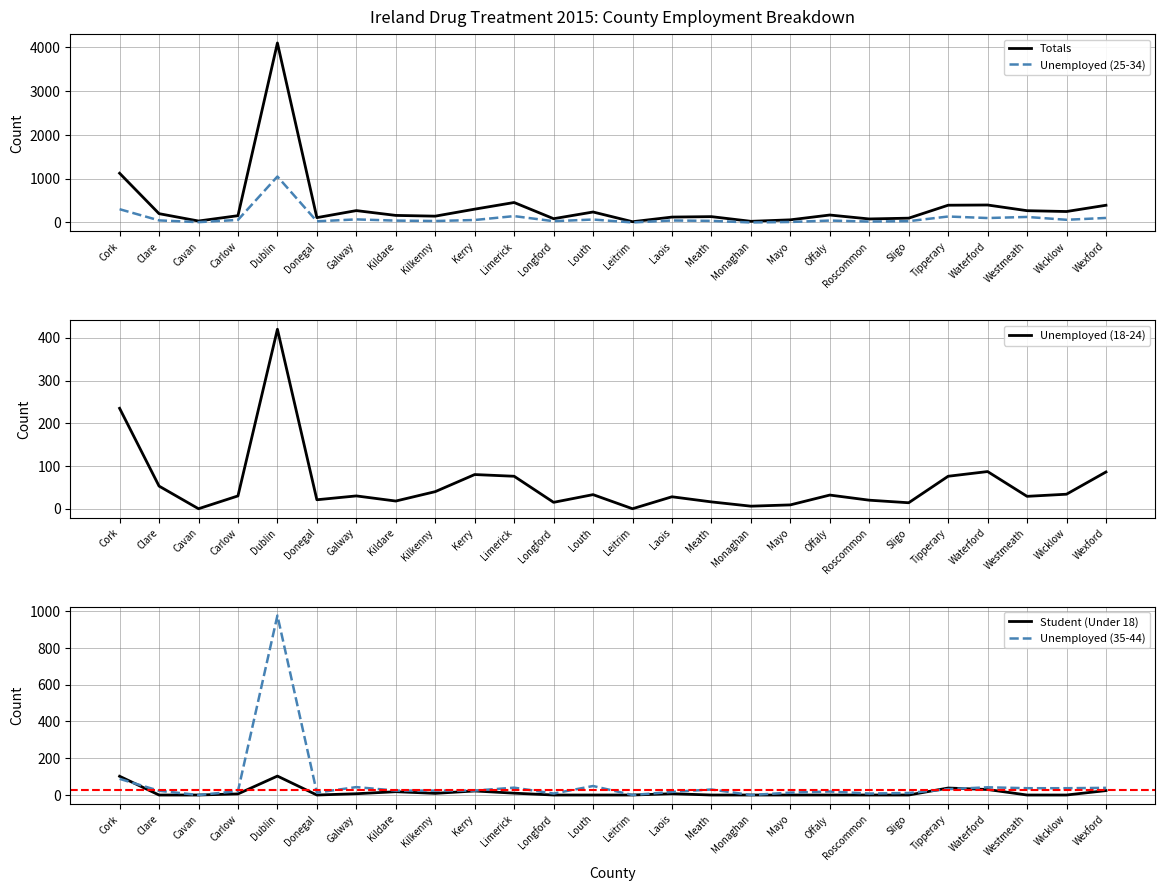

At which category is the sum across all series the highest?

Dublin